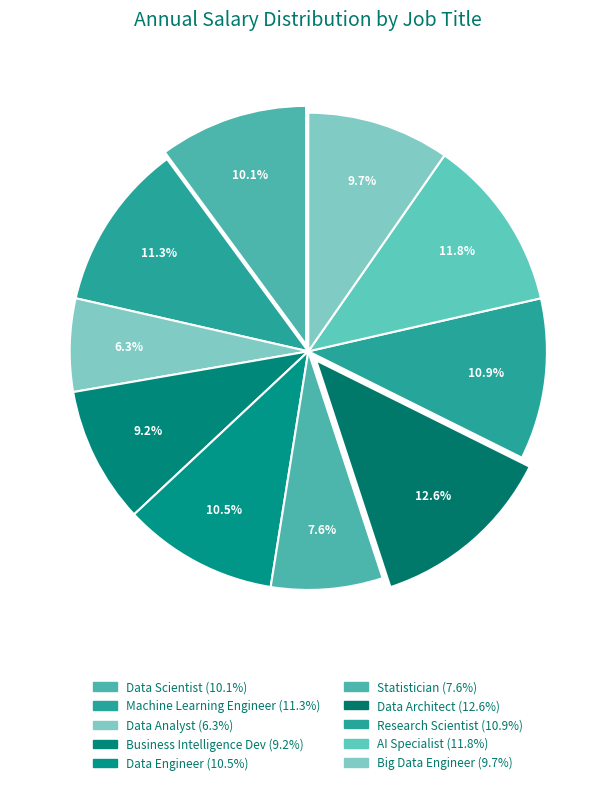

The Data Engineer slice represents 1% of the pie. True or false?

False